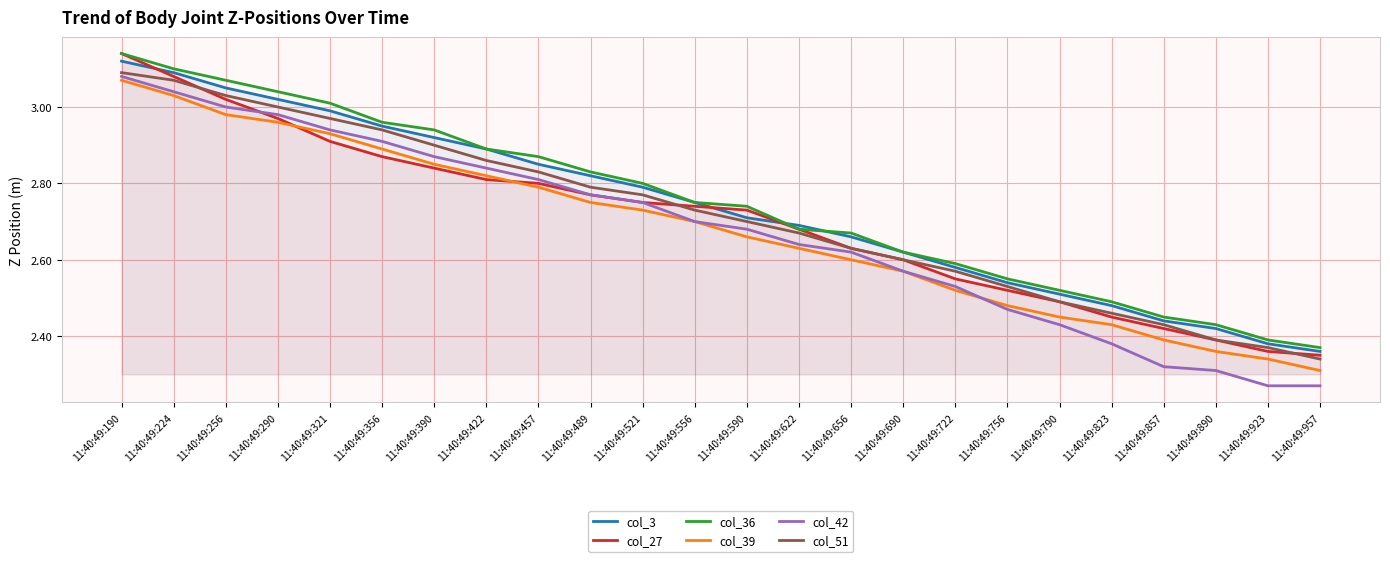

What is the sum of all col_39 values?

64.2